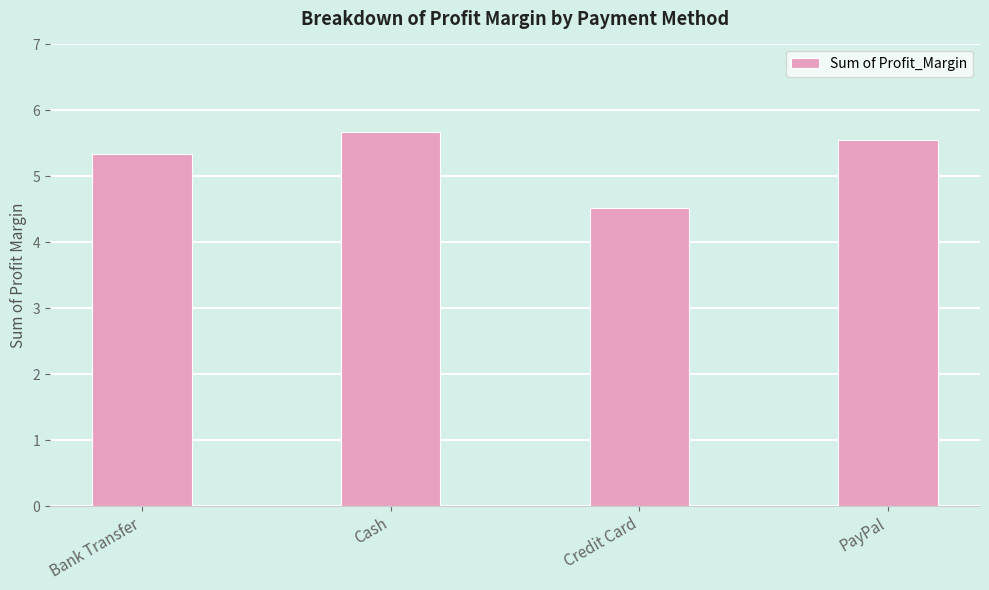

Approximately how many times larger is the value at Cash compared to PayPal?

1.0